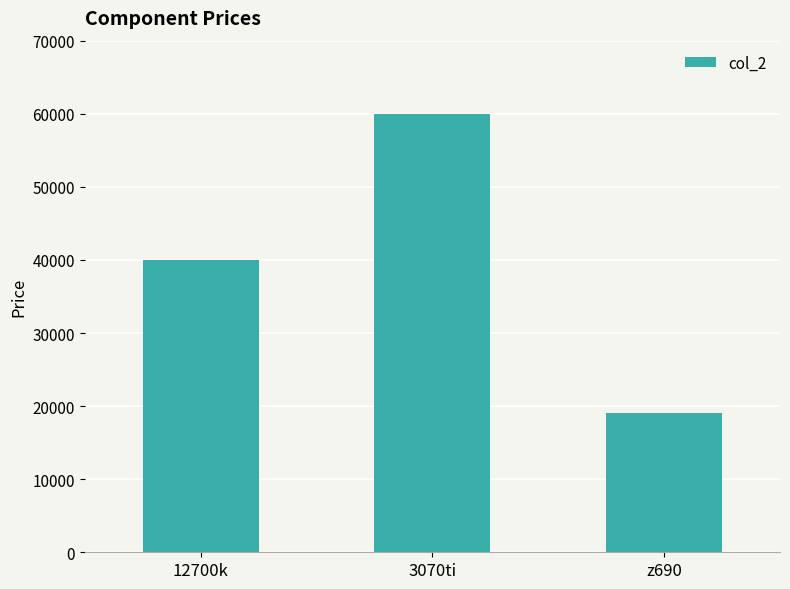

Count the number of categories in the chart.

3